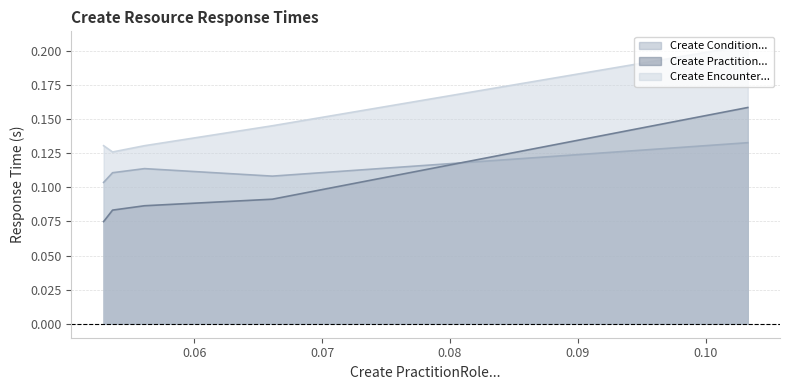

What is the average value of the Create Practition... (line) series?

0.1